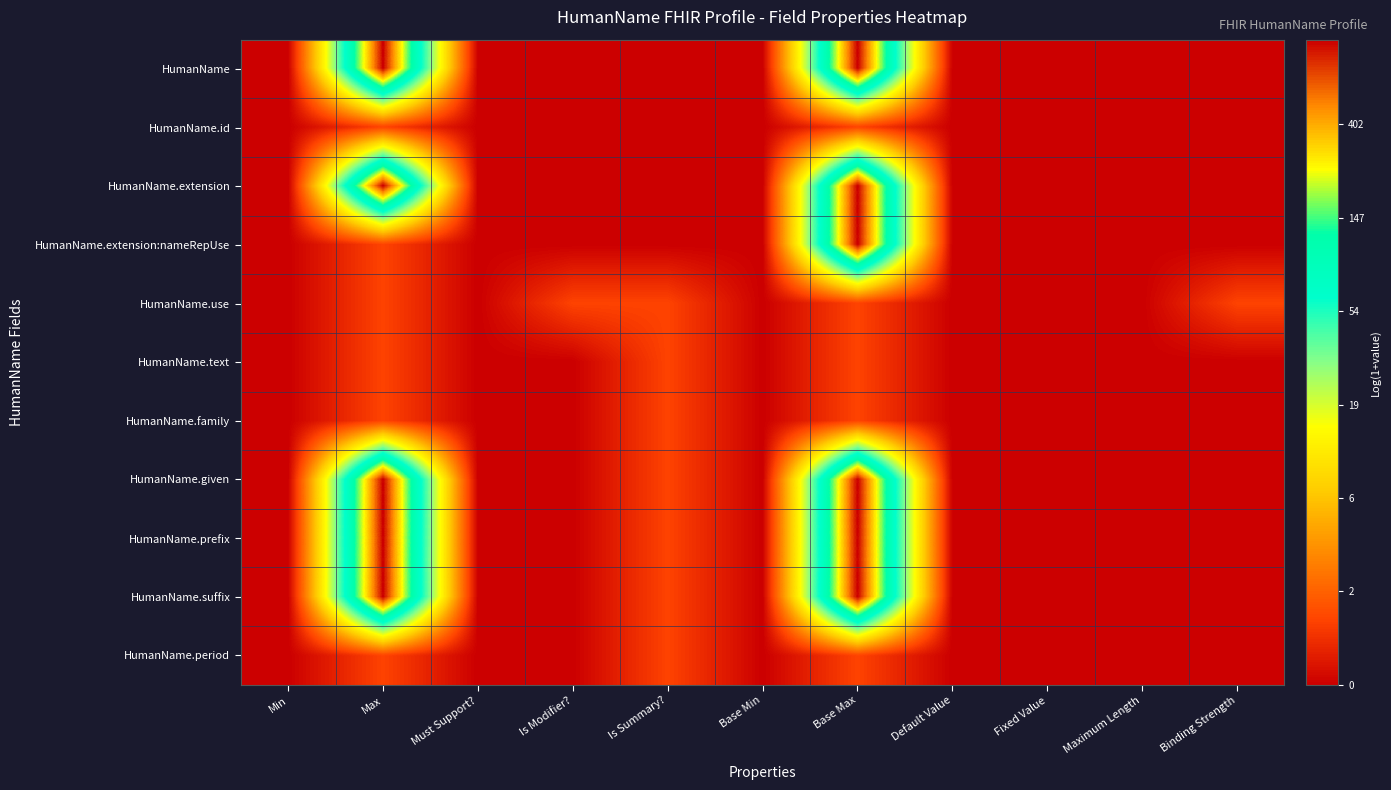

Reading right to left, what are all the values shown in this chart?

HumanName: Binding Strength=0.0	Maximum Length=0.0	Fixed Value=0.0	Default Value=0.0	Base Max=6.9	Base Min=0.0	Is Summary?=0.0	Is Modifier?=0.0	Must Support?=0.0	Max=6.9	Min=0.0
HumanName.id: Binding Strength=0.0	Maximum Length=0.0	Fixed Value=0.0	Default Value=0.0	Base Max=0.7	Base Min=0.0	Is Summary?=0.0	Is Modifier?=0.0	Must Support?=0.0	Max=0.7	Min=0.0
HumanName.extension: Binding Strength=0.0	Maximum Length=0.0	Fixed Value=0.0	Default Value=0.0	Base Max=6.9	Base Min=0.0	Is Summary?=0.0	Is Modifier?=0.0	Must Support?=0.0	Max=6.9	Min=0.0
HumanName.extension:nameRepUse: Binding Strength=0.0	Maximum Length=0.0	Fixed Value=0.0	Default Value=0.0	Base Max=6.9	Base Min=0.0	Is Summary?=0.0	Is Modifier?=0.0	Must Support?=0.0	Max=0.7	Min=0.0
HumanName.use: Binding Strength=0.7	Maximum Length=0.0	Fixed Value=0.0	Default Value=0.0	Base Max=0.7	Base Min=0.0	Is Summary?=0.7	Is Modifier?=0.7	Must Support?=0.0	Max=0.7	Min=0.0
HumanName.text: Binding Strength=0.0	Maximum Length=0.0	Fixed Value=0.0	Default Value=0.0	Base Max=0.7	Base Min=0.0	Is Summary?=0.7	Is Modifier?=0.0	Must Support?=0.0	Max=0.7	Min=0.0
HumanName.family: Binding Strength=0.0	Maximum Length=0.0	Fixed Value=0.0	Default Value=0.0	Base Max=0.7	Base Min=0.0	Is Summary?=0.7	Is Modifier?=0.0	Must Support?=0.0	Max=0.7	Min=0.0
HumanName.given: Binding Strength=0.0	Maximum Length=0.0	Fixed Value=0.0	Default Value=0.0	Base Max=6.9	Base Min=0.0	Is Summary?=0.7	Is Modifier?=0.0	Must Support?=0.0	Max=6.9	Min=0.0
HumanName.prefix: Binding Strength=0.0	Maximum Length=0.0	Fixed Value=0.0	Default Value=0.0	Base Max=6.9	Base Min=0.0	Is Summary?=0.7	Is Modifier?=0.0	Must Support?=0.0	Max=6.9	Min=0.0
HumanName.suffix: Binding Strength=0.0	Maximum Length=0.0	Fixed Value=0.0	Default Value=0.0	Base Max=6.9	Base Min=0.0	Is Summary?=0.7	Is Modifier?=0.0	Must Support?=0.0	Max=6.9	Min=0.0
HumanName.period: Binding Strength=0.0	Maximum Length=0.0	Fixed Value=0.0	Default Value=0.0	Base Max=0.7	Base Min=0.0	Is Summary?=0.7	Is Modifier?=0.0	Must Support?=0.0	Max=0.7	Min=0.0